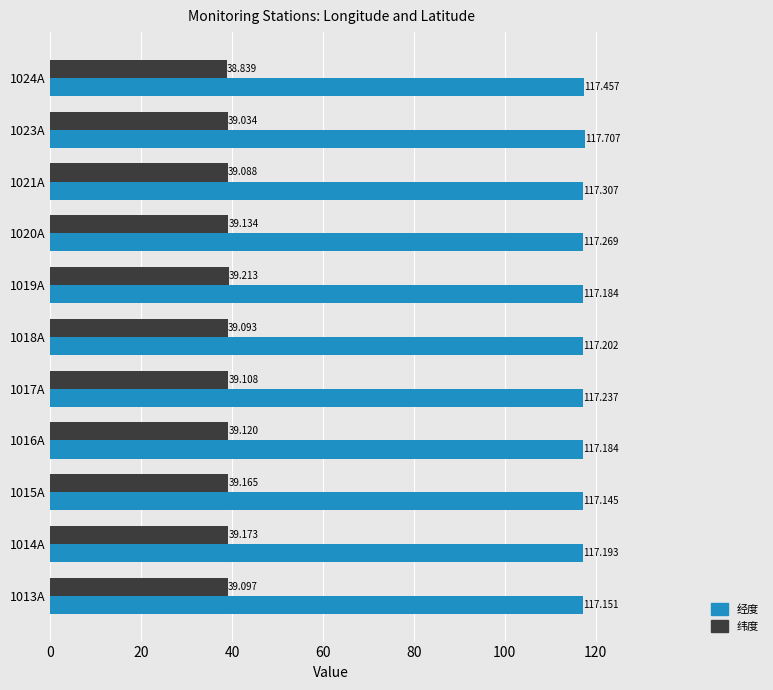

List the series in order of their peak value, highest first.

经度, 纬度